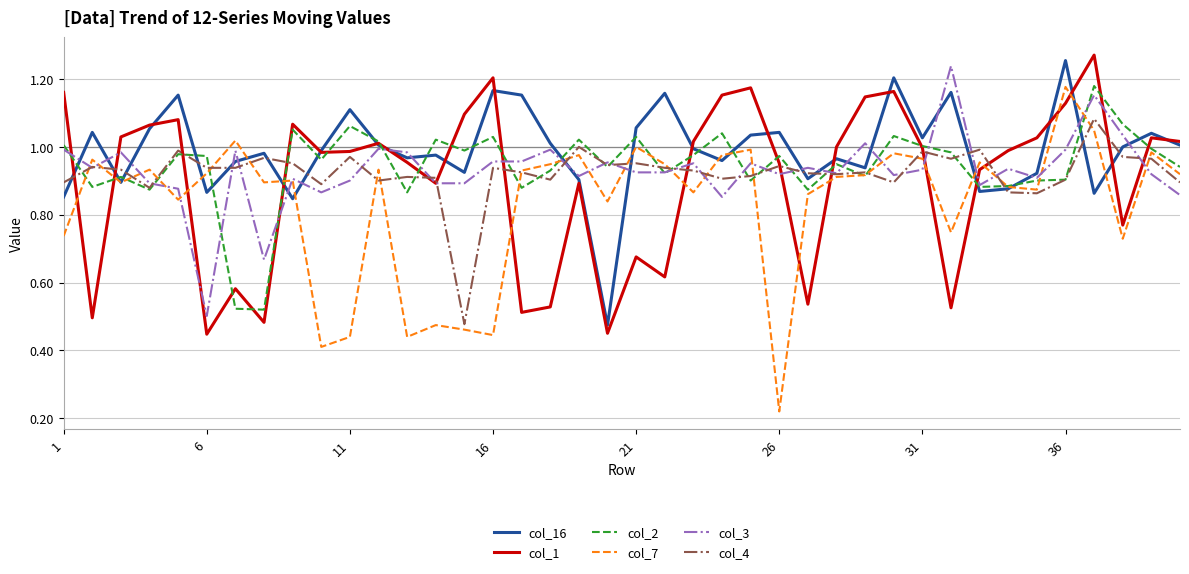

What is the sum of all col_4 values?

36.9